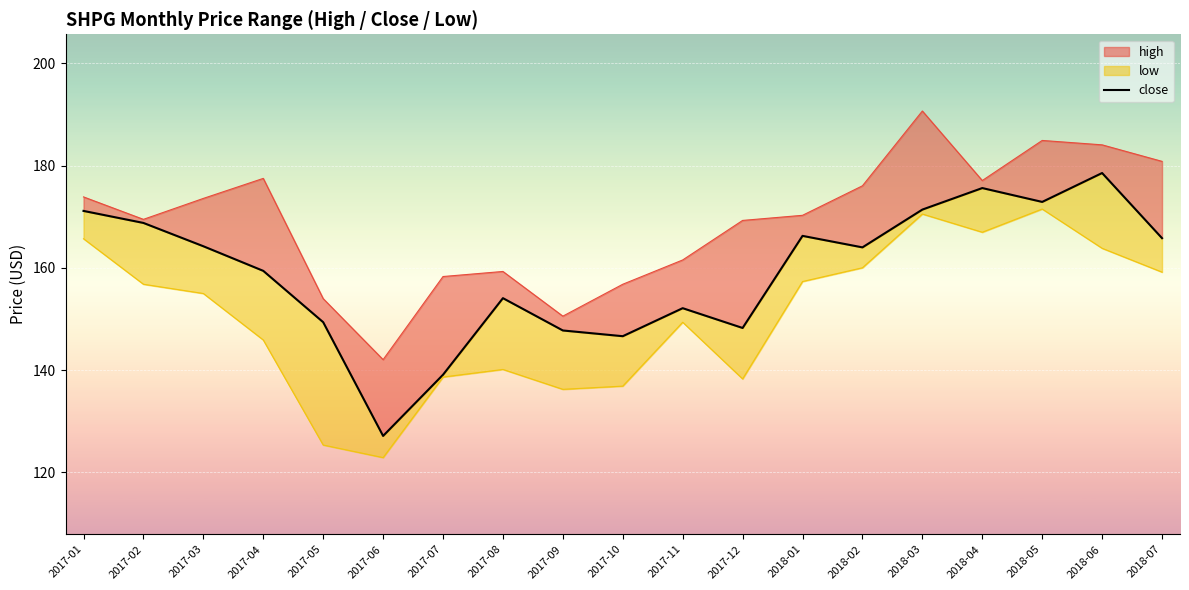

How many points are lower than both their immediate neighbors (excluding endpoints)?

5